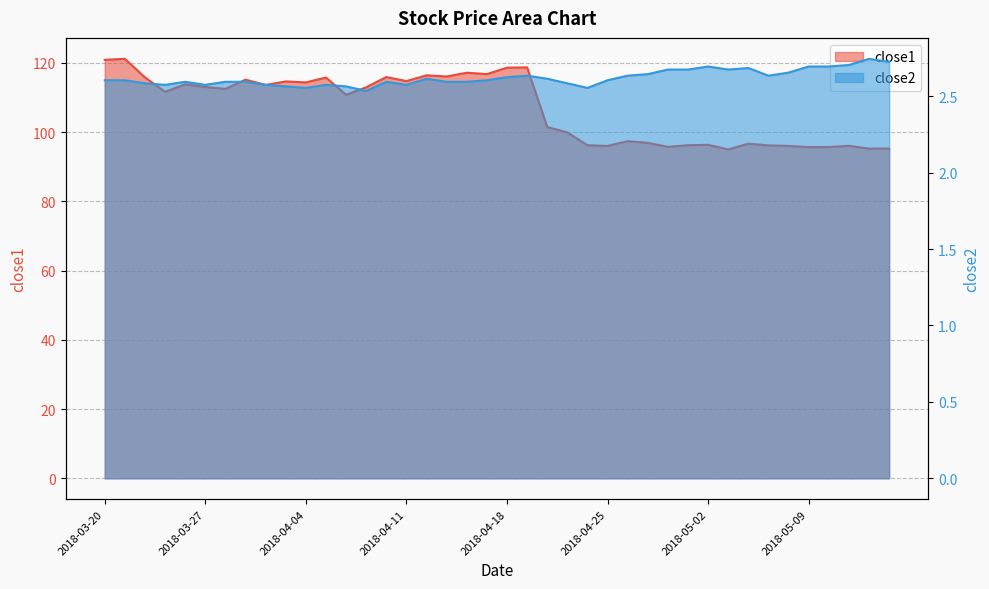

List the labels in order of close1 value, smallest first.

2018-05-03, 2018-05-14, 2018-05-15, 2018-05-09, 2018-05-10, 2018-04-30, 2018-04-25, 2018-05-08, 2018-05-11, 2018-05-07, 2018-04-24, 2018-05-01, 2018-05-02, 2018-05-04, 2018-04-27, 2018-04-26, 2018-04-23, 2018-04-20, 2018-04-06, 2018-03-23, 2018-03-28, 2018-04-09, 2018-03-27, 2018-04-02, 2018-03-26, 2018-04-04, 2018-04-03, 2018-04-11, 2018-03-29, 2018-04-05, 2018-03-22, 2018-04-10, 2018-04-13, 2018-04-12, 2018-04-17, 2018-04-16, 2018-04-18, 2018-04-19, 2018-03-20, 2018-03-21